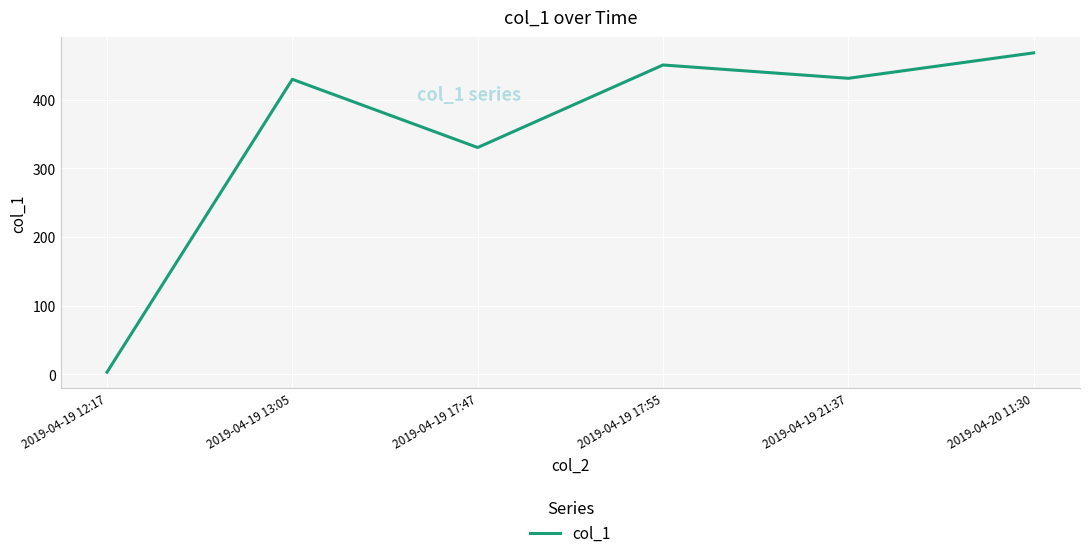

What is the sum of the values at 2019-04-20 11:30 and 2019-04-19 21:37?

899.0